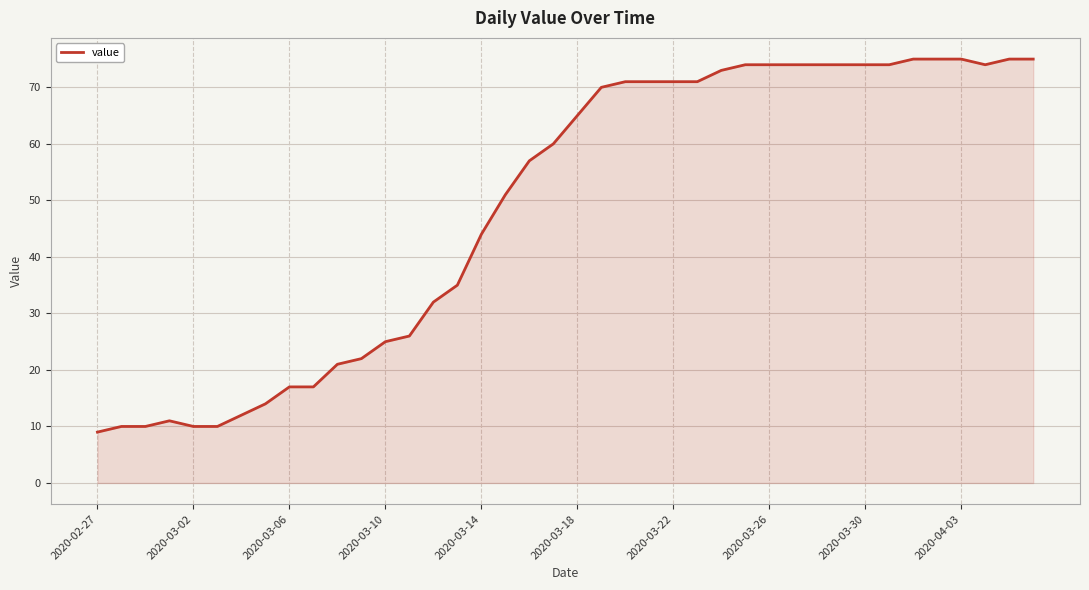

What is the greatest value displayed?

75